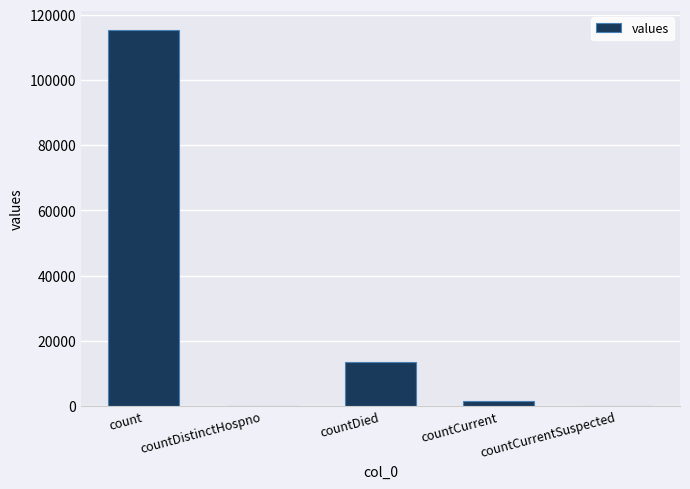

How many distinct data groups are displayed?

1